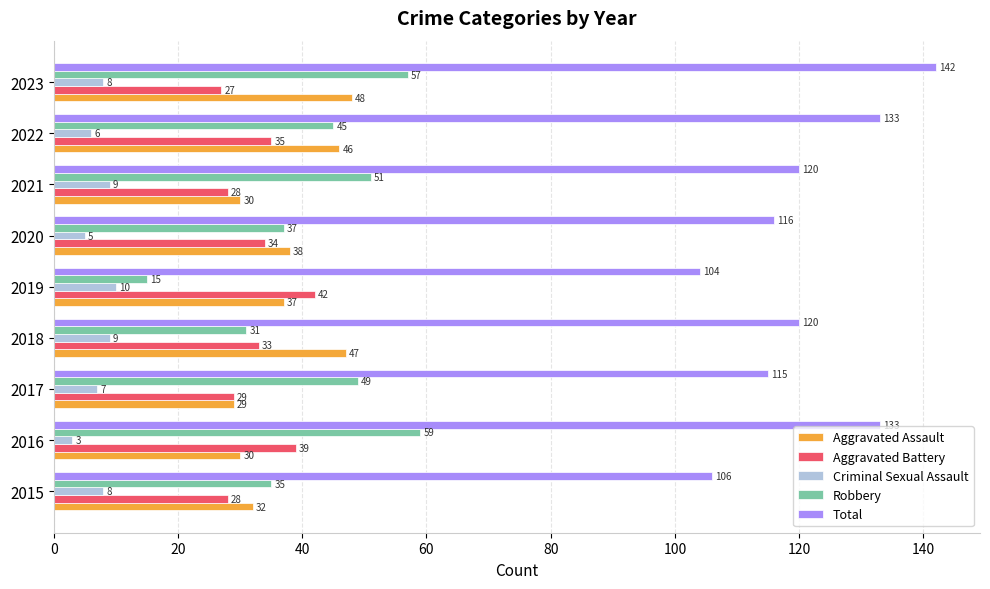

At which category is the sum across all series the highest?

2023